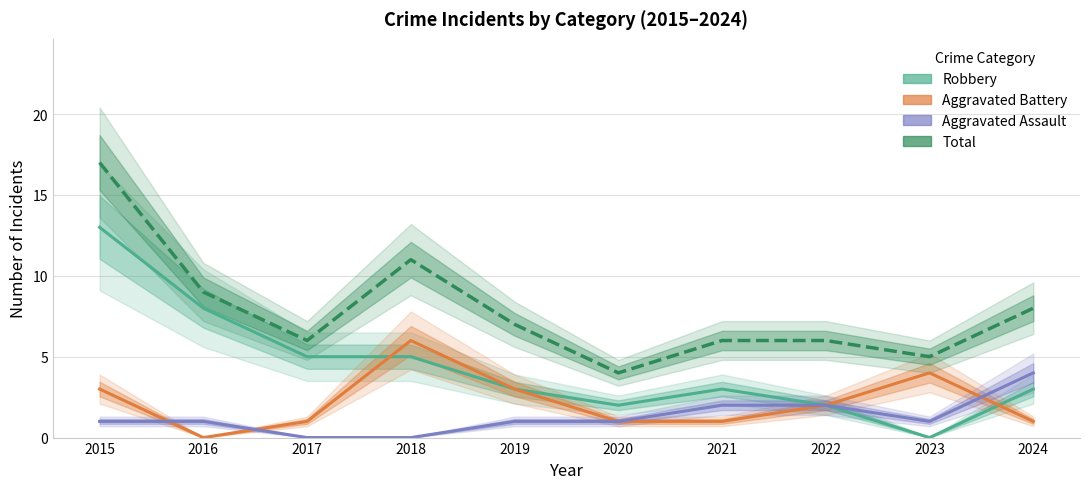

How many data points in Aggravated Assault are less than 1?

2